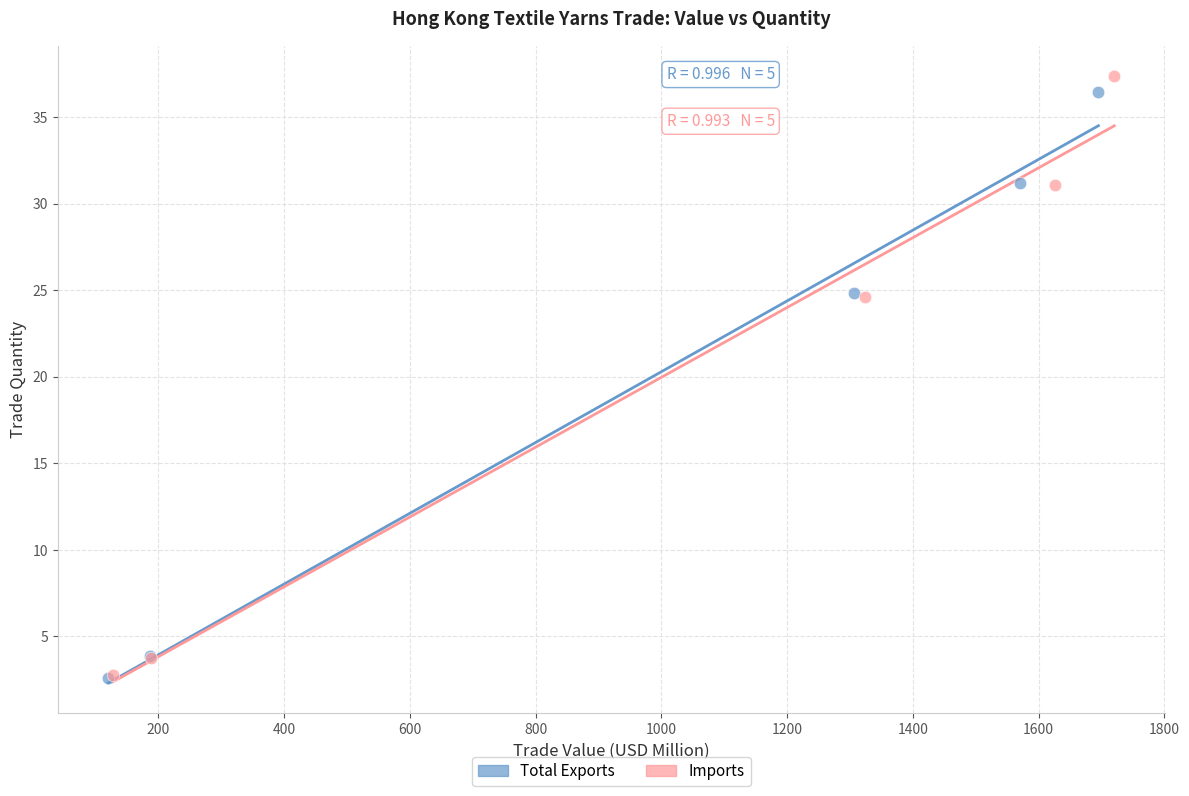

Which series has the largest Y range (max minus min)?

Imports